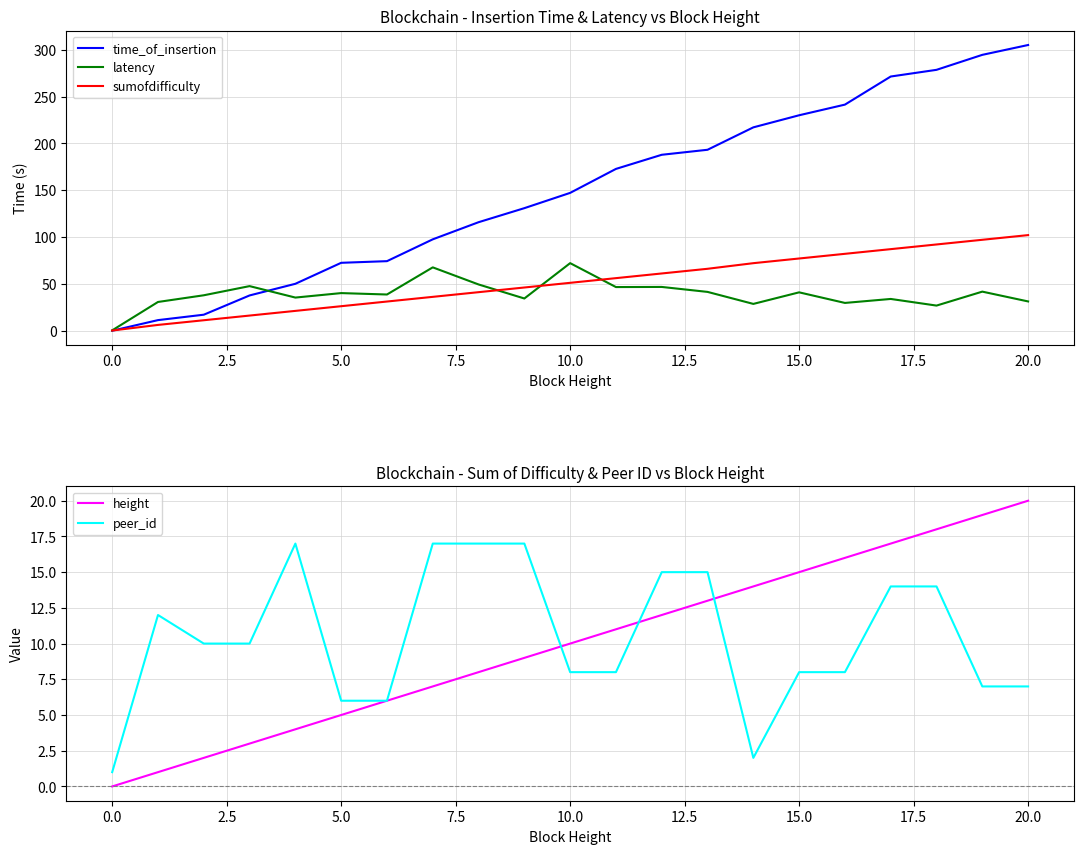

What is the maximum value for time_of_insertion?

305.2